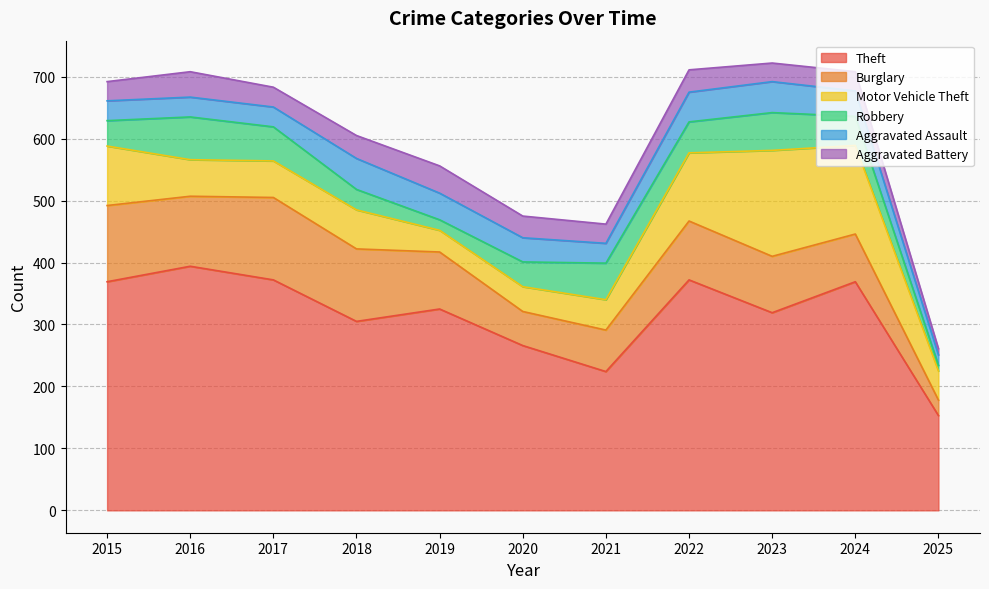

At which label is Theft closest to 273?

2020